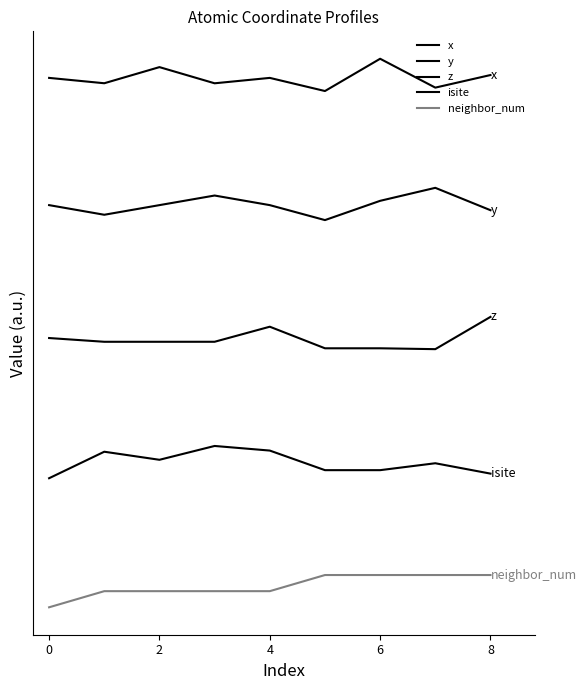

Does the chart have visible grid lines?

No